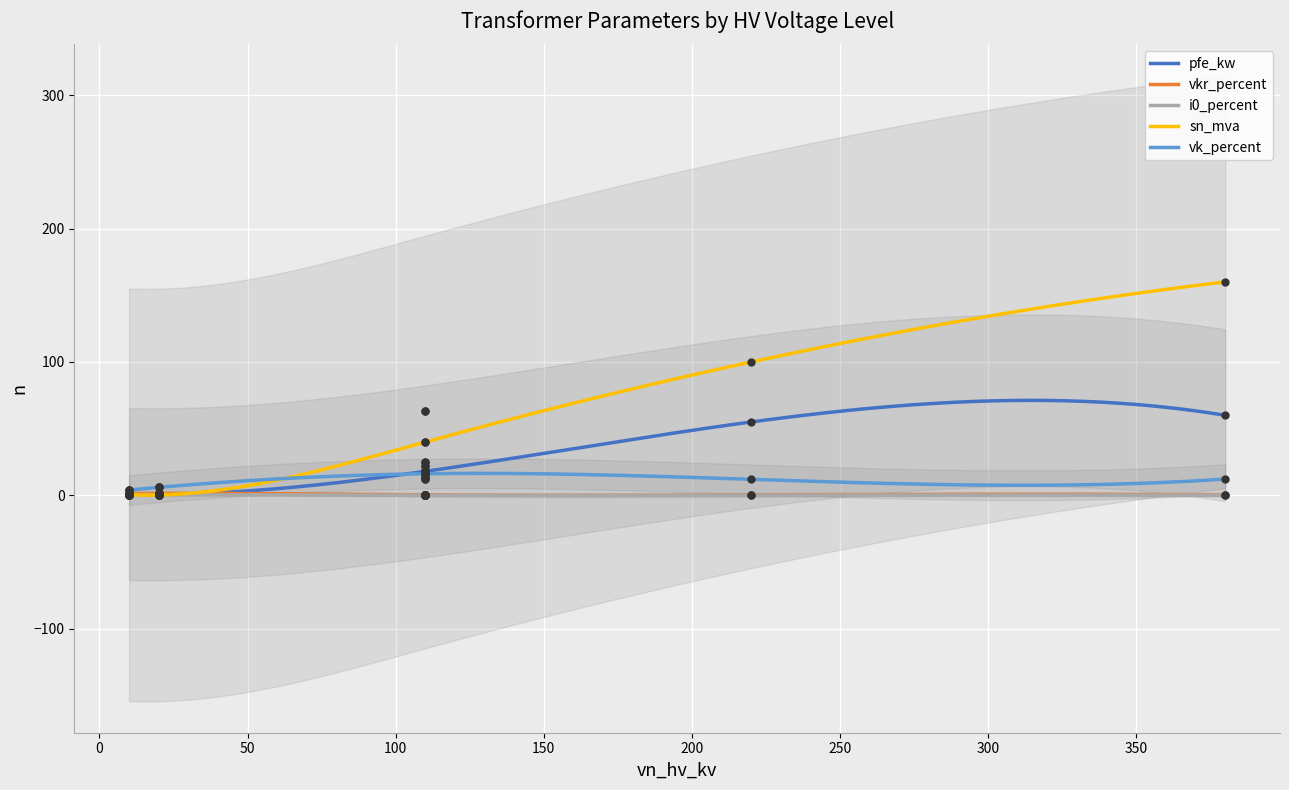

Is the value of vkr_percent at 220 greater than the value of i0_percent at 110?

Yes